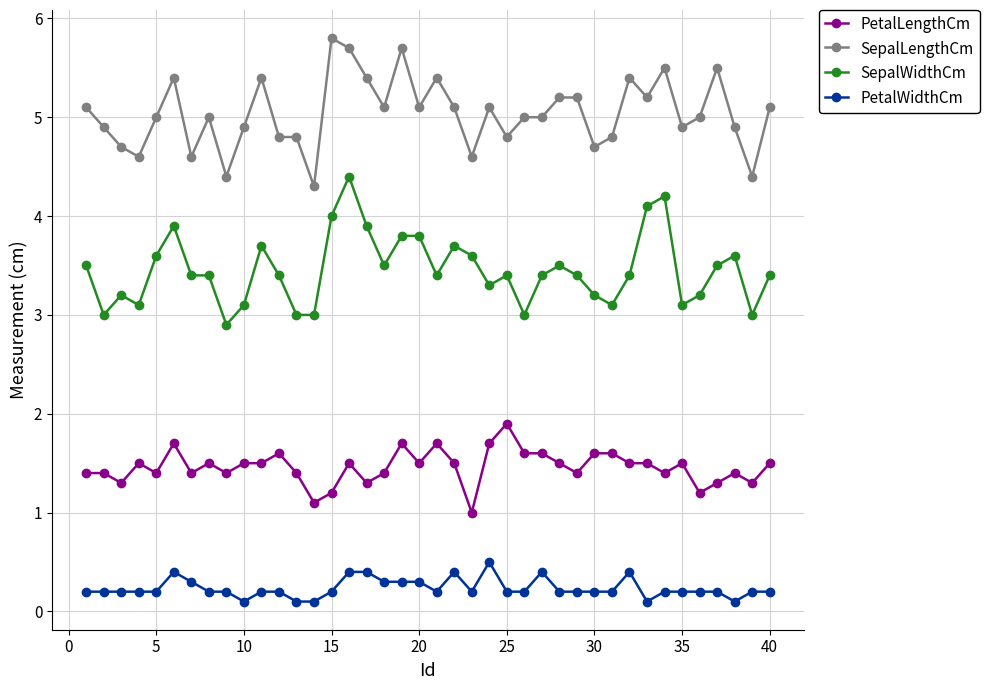

Does the chart display data point markers on the line(s)?

Yes